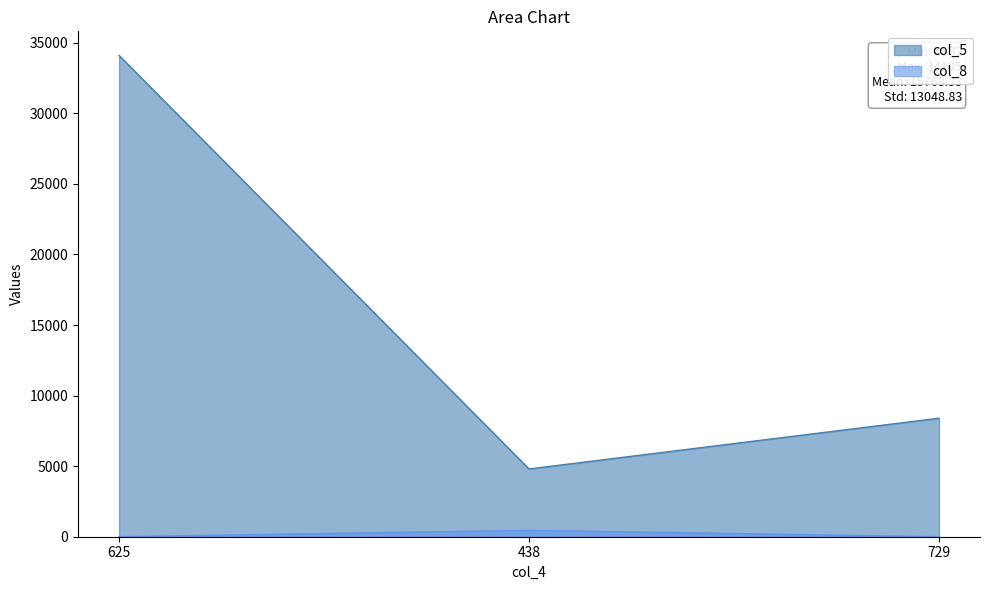

What is the approximate value of col_8 at 625, to the nearest 5?

5